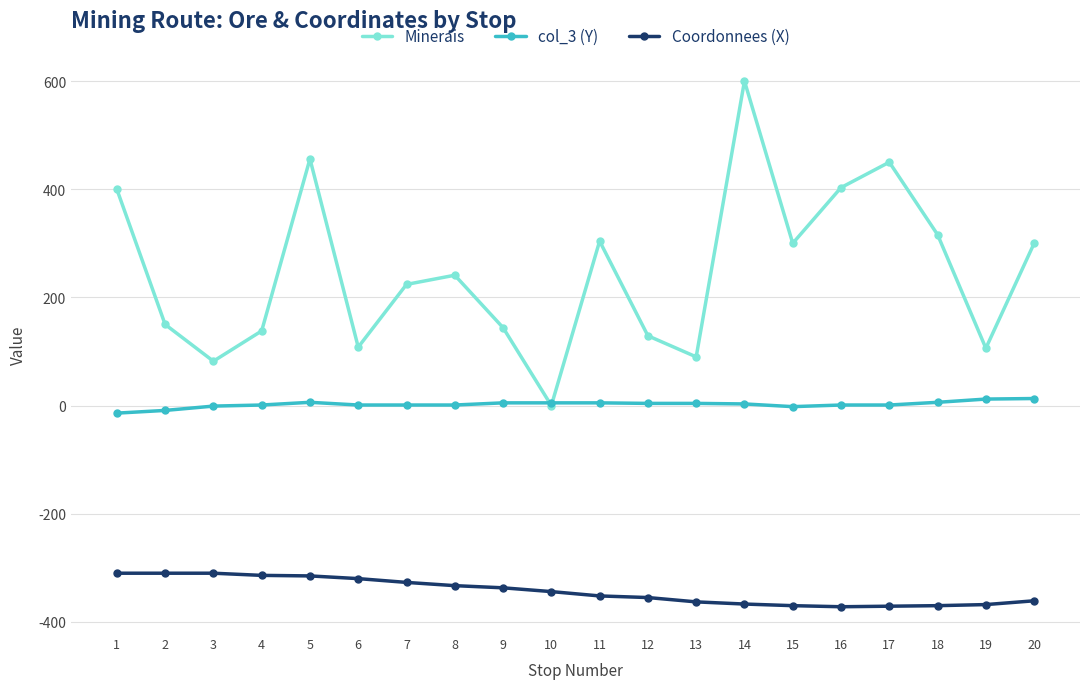

The value of Minerais at 17 is 450. True or false?

True